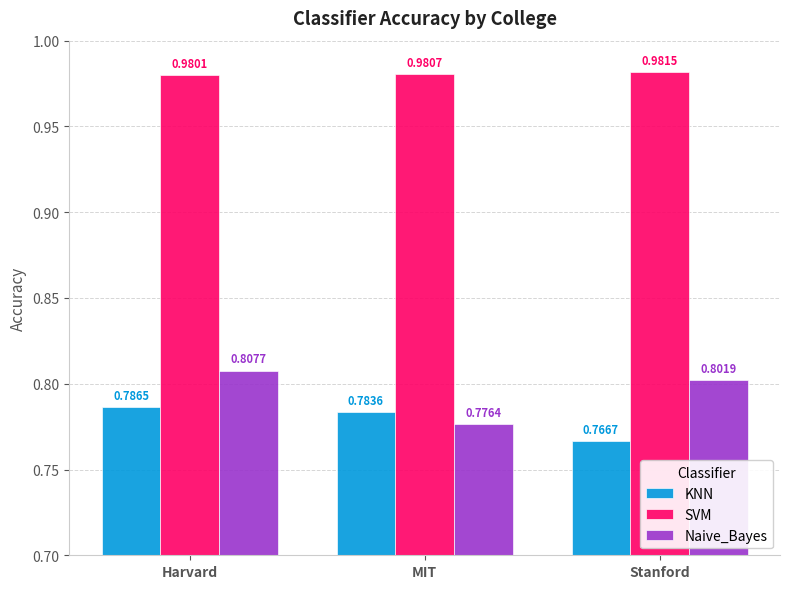

The Naive_Bayes series shows 0.8 at Stanford. True or false?

True